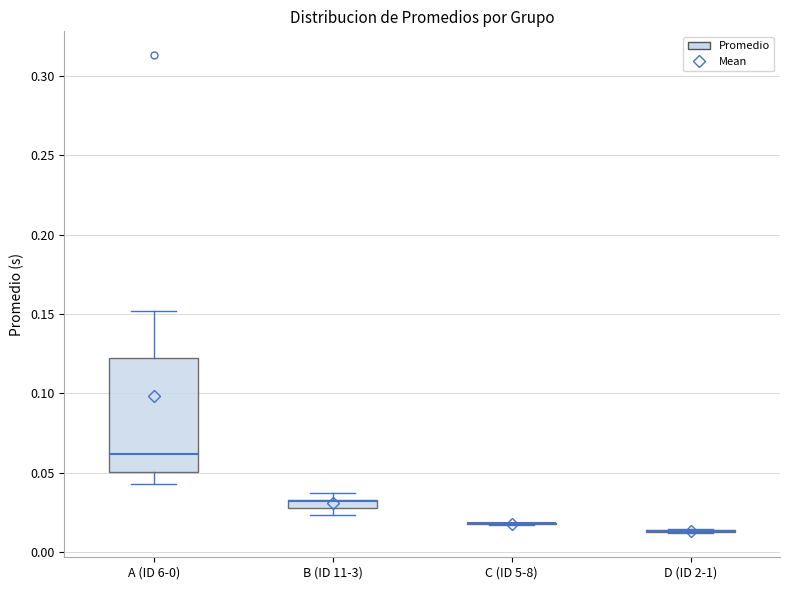

Which box is the tallest, from its lower edge to its upper edge?

A (ID 6-0)